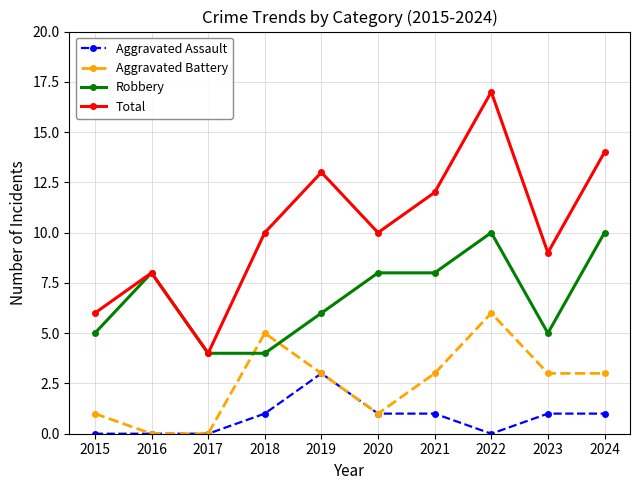

Reading left to right, transcribe all the data shown in this chart.

Aggravated Assault: 2015=0	2016=0	2017=0	2018=1	2019=3	2020=1	2021=1	2022=0	2023=1	2024=1
Aggravated Battery: 2015=1	2016=0	2017=0	2018=5	2019=3	2020=1	2021=3	2022=6	2023=3	2024=3
Robbery: 2015=5	2016=8	2017=4	2018=4	2019=6	2020=8	2021=8	2022=10	2023=5	2024=10
Total: 2015=6	2016=8	2017=4	2018=10	2019=13	2020=10	2021=12	2022=17	2023=9	2024=14